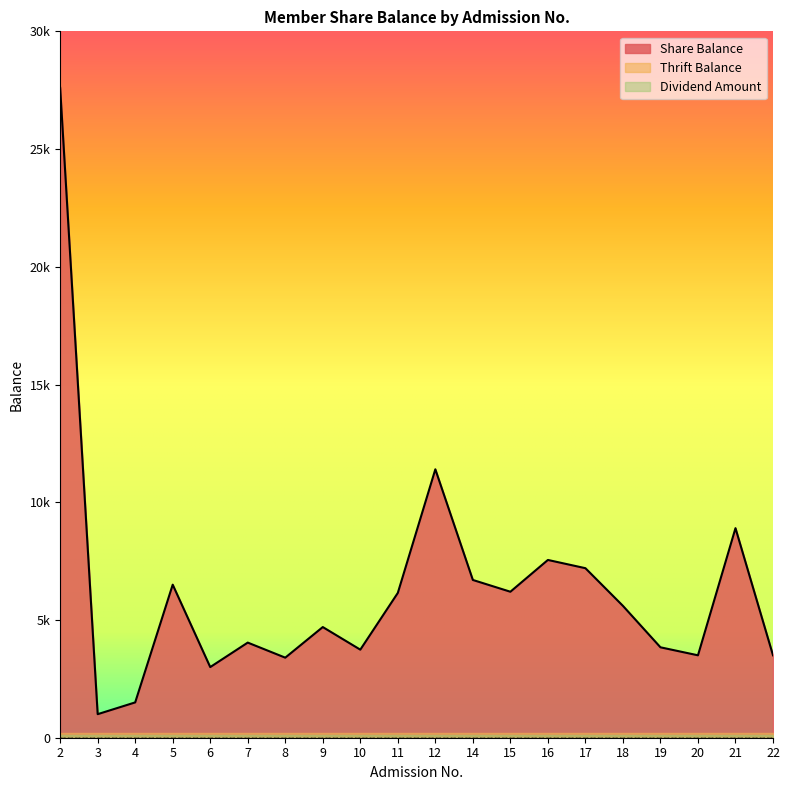

Where is Share Balance nearest to the value 14300?

12